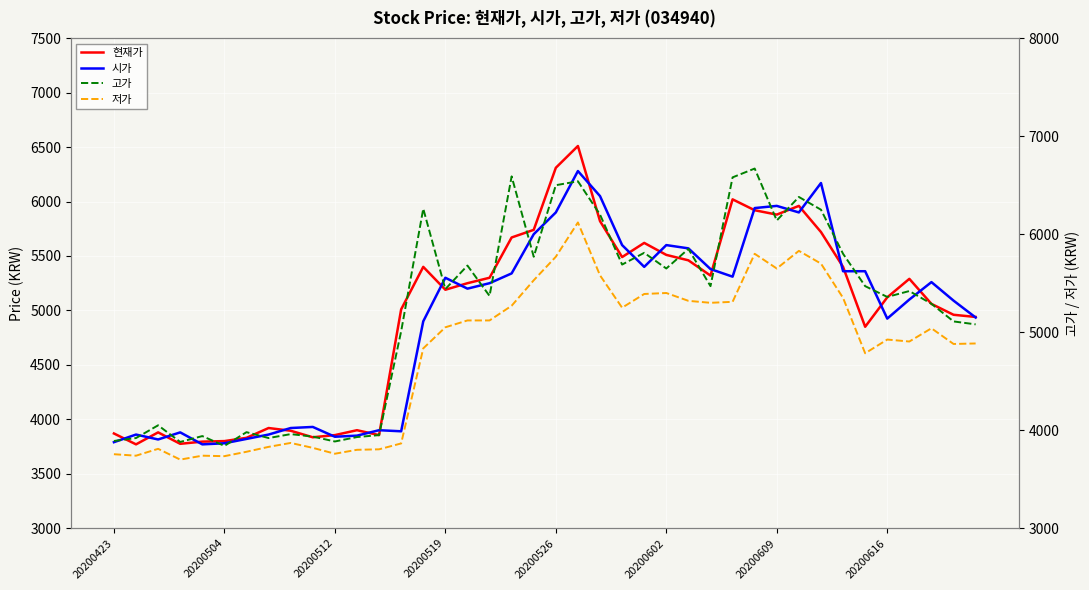

Is the value of 현재가 at 20200423 greater than the value of 저가 at 20200519?

Yes